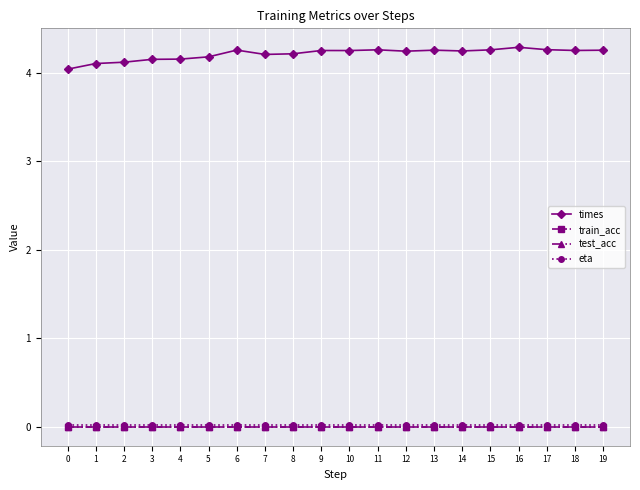

Reading left to right, extract all data points from this chart.

times: 4.0	4.1	4.1	4.2	4.2	4.2	4.3	4.2	4.2	4.3	4.3	4.3	4.2	4.3	4.2	4.3	4.3	4.3	4.3	4.3
train_acc: 0.0	0.0	0.0	0.0	0.0	0.0	0.0	0.0	0.0	0.0	0.0	0.0	0.0	0.0	0.0	0.0	0.0	0.0	0.0	0.0
test_acc: 0.0	0.0	0.0	0.0	0.0	0.0	0.0	0.0	0.0	0.0	0.0	0.0	0.0	0.0	0.0	0.0	0.0	0.0	0.0	0.0
eta: 0.0	0.0	0.0	0.0	0.0	0.0	0.0	0.0	0.0	0.0	0.0	0.0	0.0	0.0	0.0	0.0	0.0	0.0	0.0	0.0